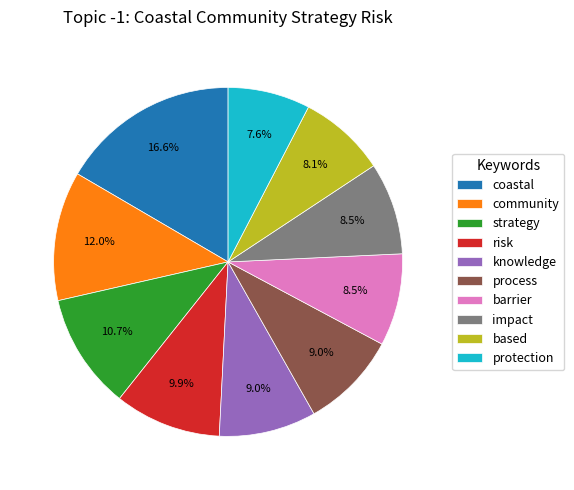

Do community and based together represent more than half of the pie?

No